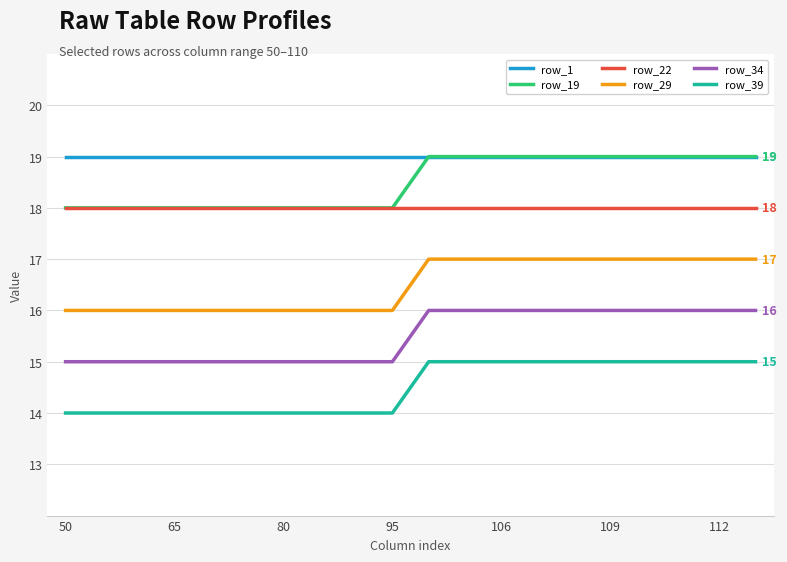

True or false: row_29 and row_39 cross at least once.

False